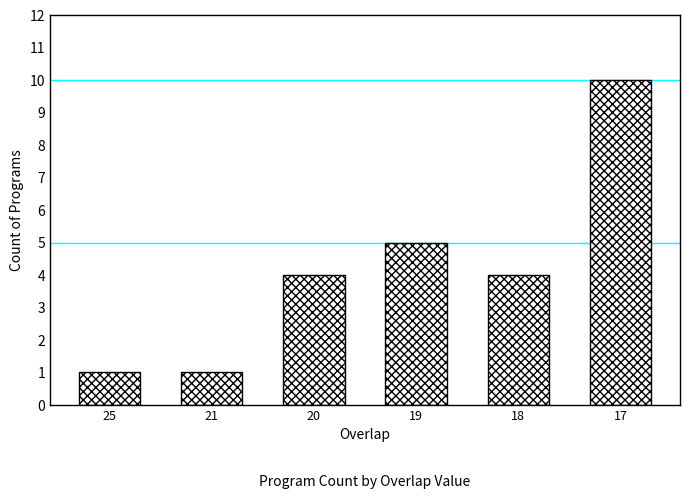

At which label is the value closest to 5?

19